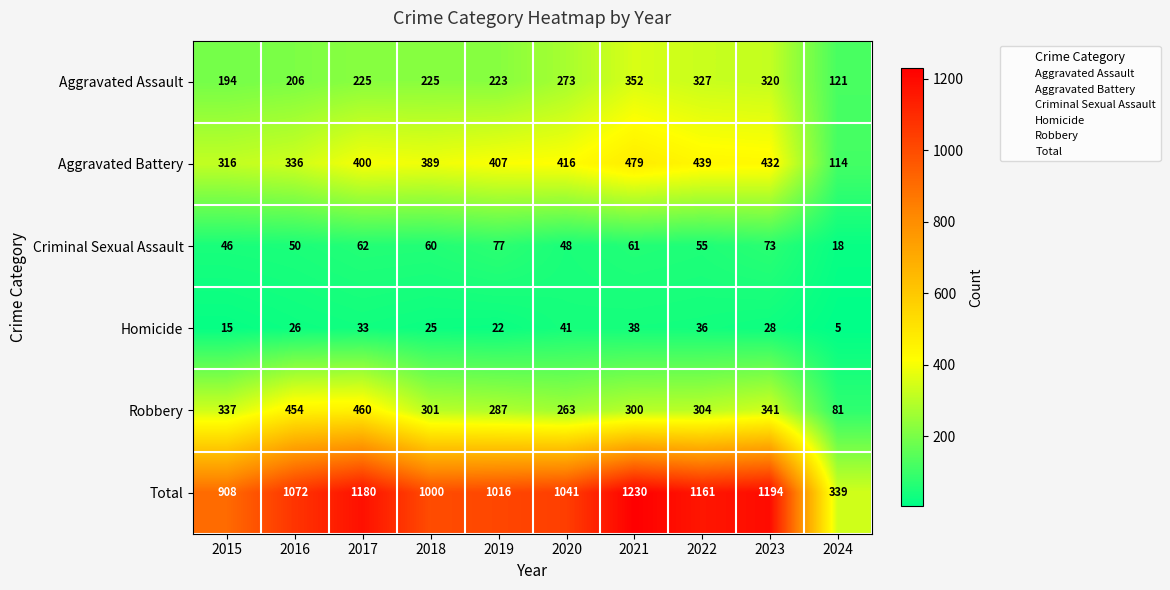

Is it true that Aggravated Battery equals 285 at 2022?

False